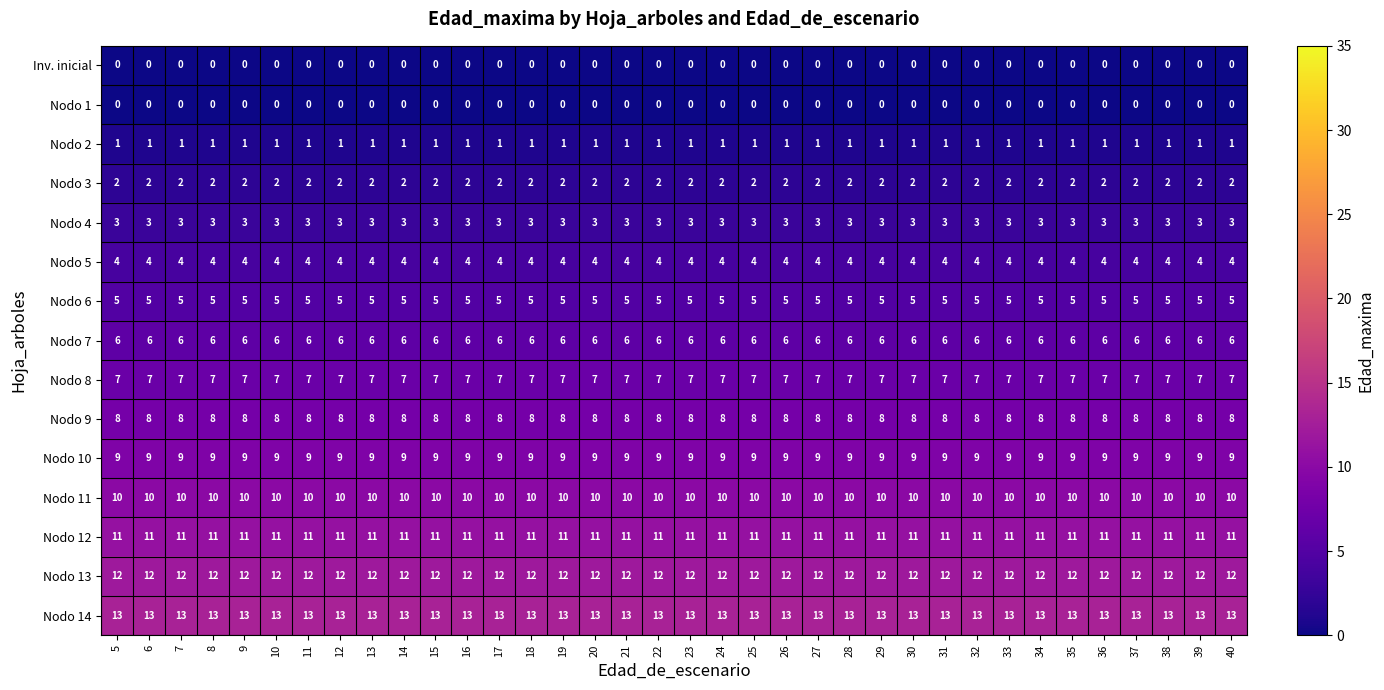

The value of Nodo 10 at 16 is 9. True or false?

True